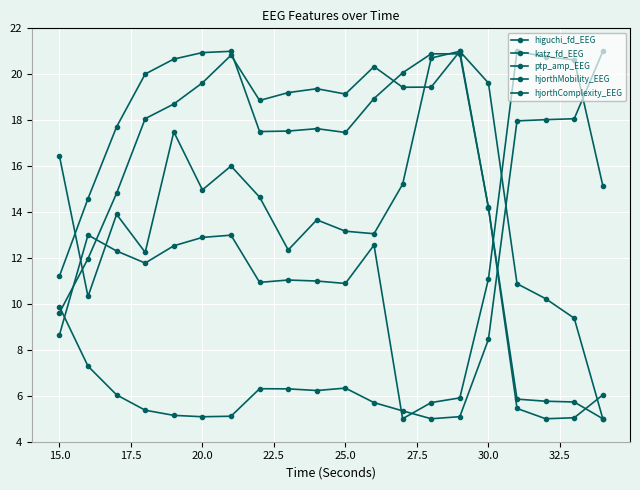

Where is hjorthComplexity_EEG nearest to the value 13?

15.0